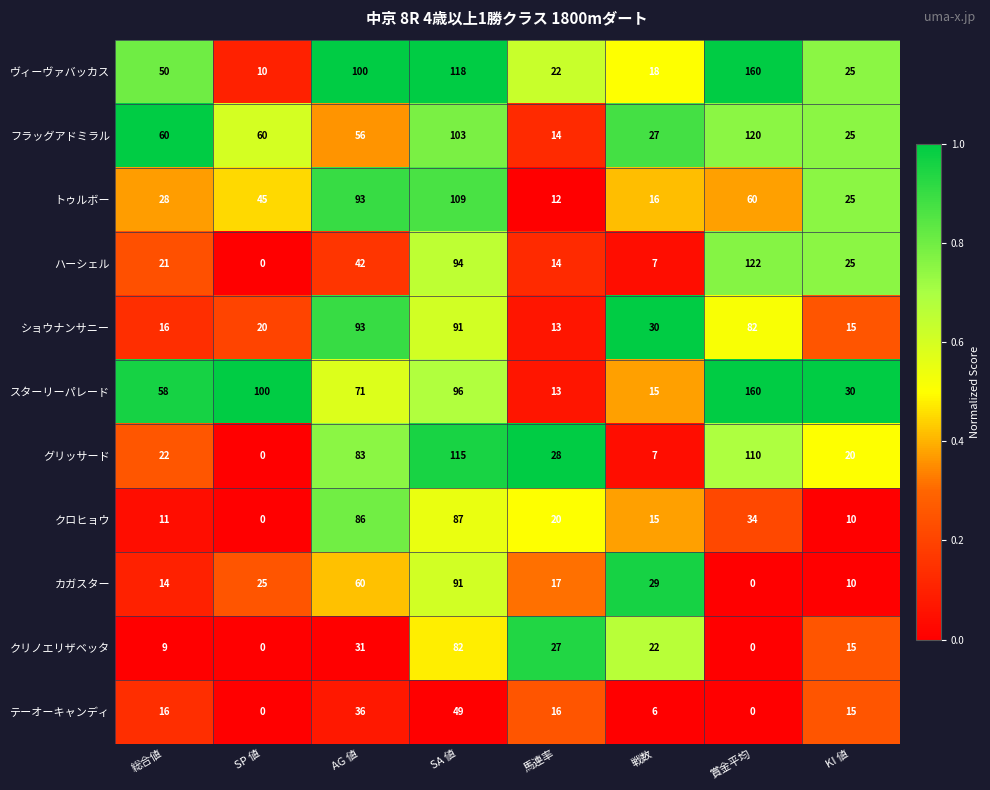

At which category does the chart reach its peak across all series?

賞金平均